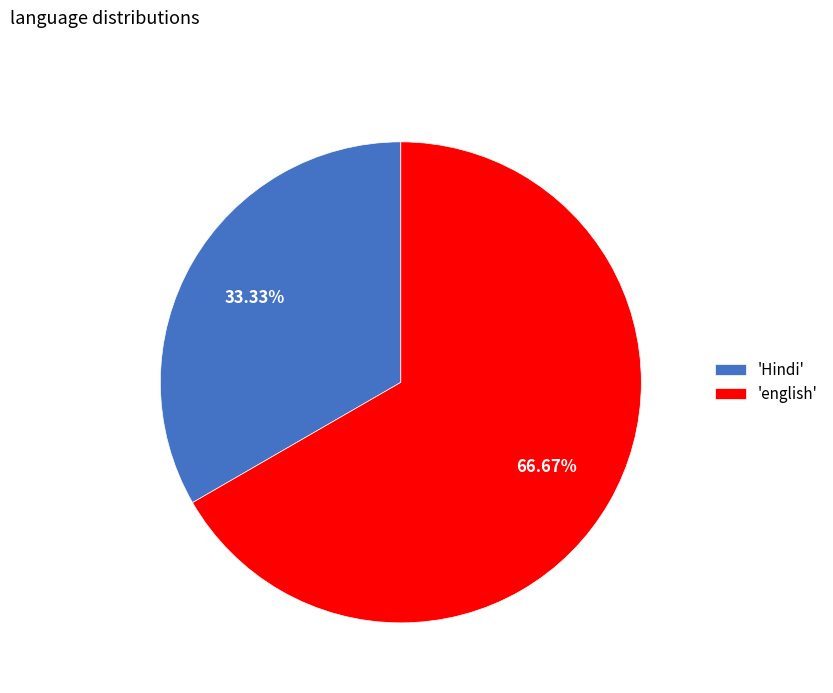

To the nearest percent, what is the difference between the largest and smallest slice percentages?

33%